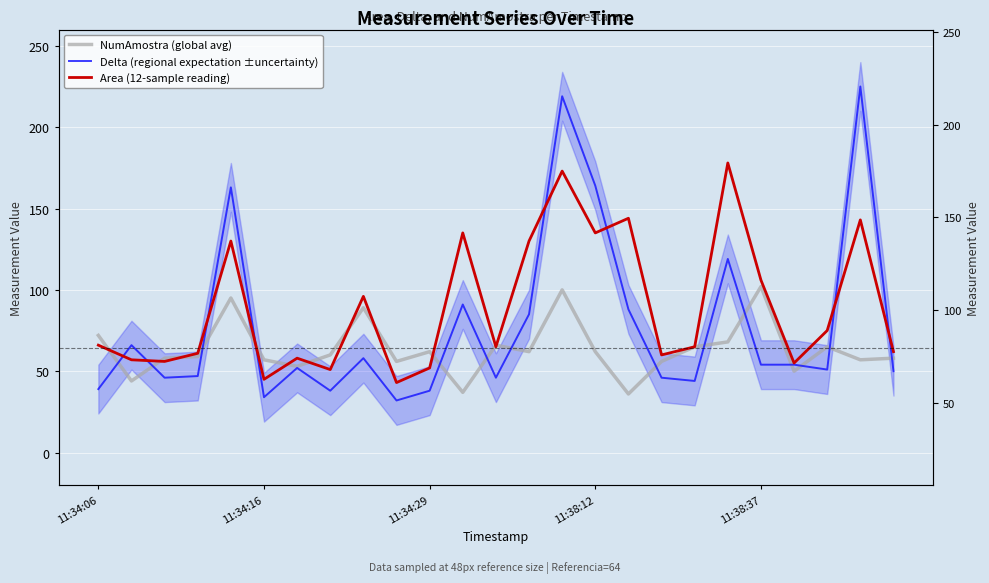

Reading left to right, what are all the values shown in this chart?

NumAmostra (global avg): 72	44	58	59	95	57	53	60	89	56	62	37	66	62	100	62	36	56	65	68	102	50	65	57	58
Delta (regional expectation ±uncertainty): 39	66	46	47	163	34	52	38	58	32	38	91	46	85	219	164	88	46	44	119	54	54	51	225	50
Area (12-sample reading): 66	57	56	61	130	45	58	51	96	43	52	135	65	130	173	135	144	60	65	178	106	55	75	143	62